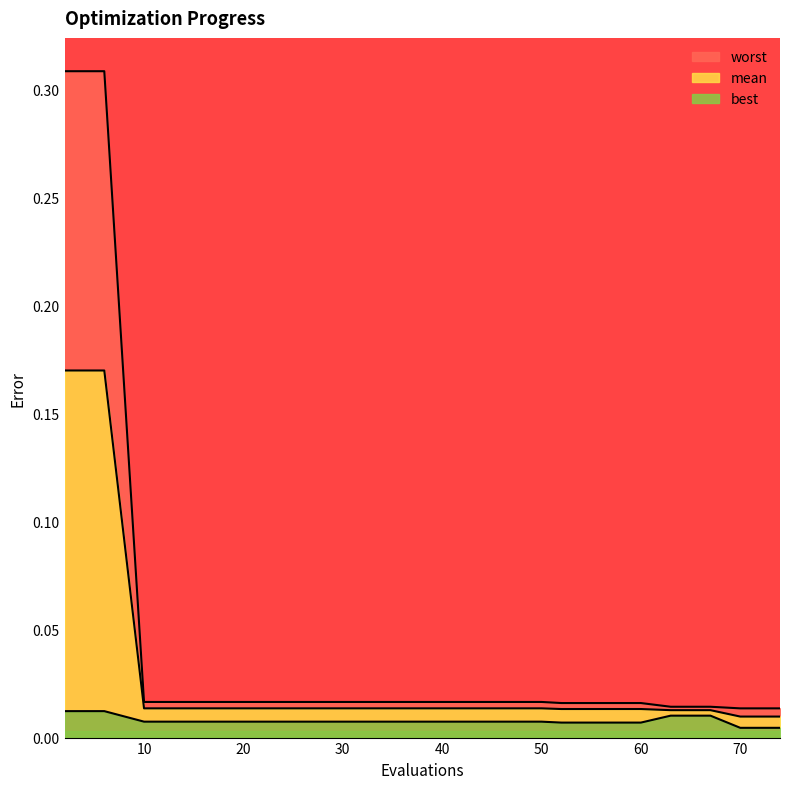

Rank the series by their maximum value, from lowest to highest.

best, mean, worst